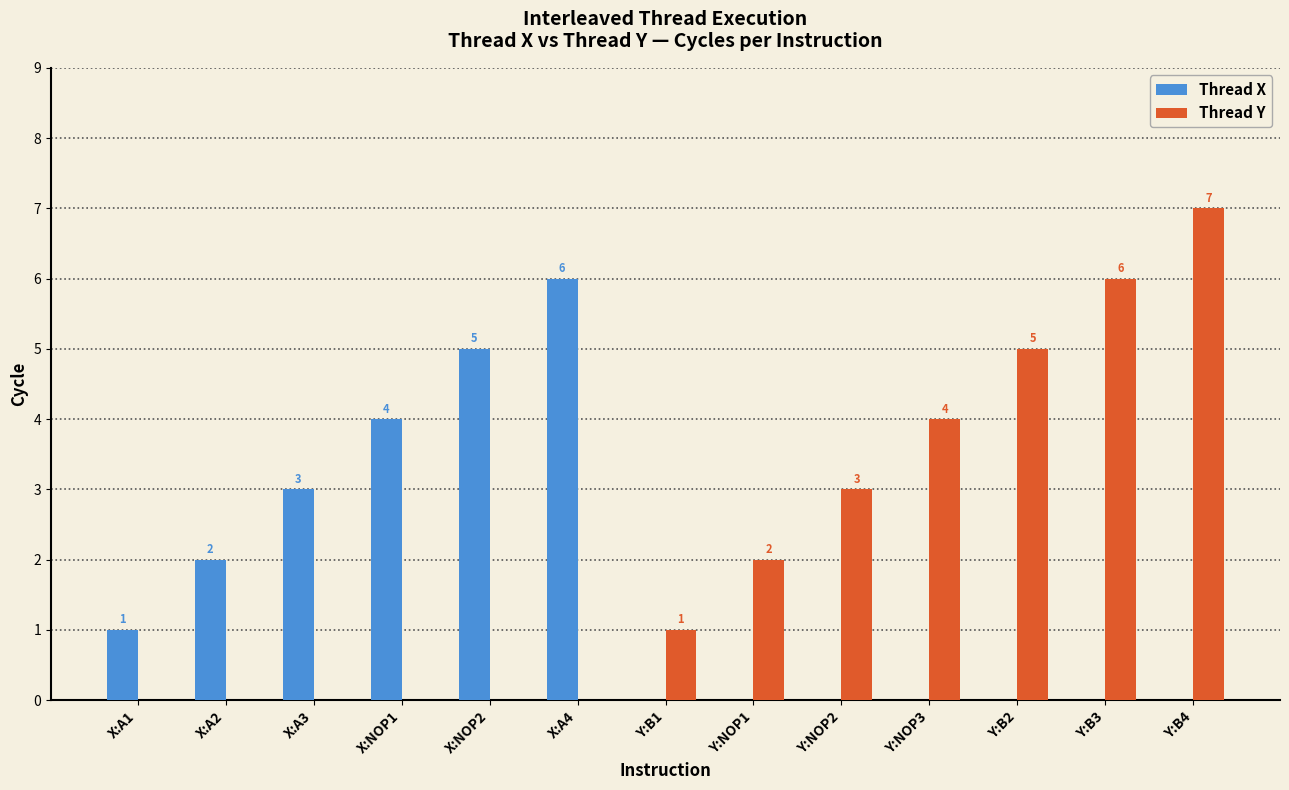

How many Thread X values are between 0 and 3?

10